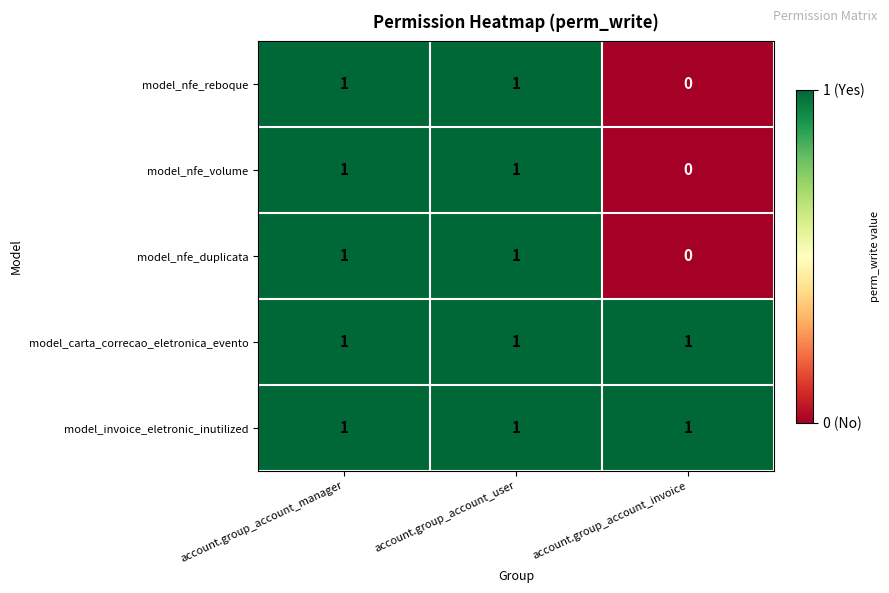

At how many categories does at least one series exceed 0?

3